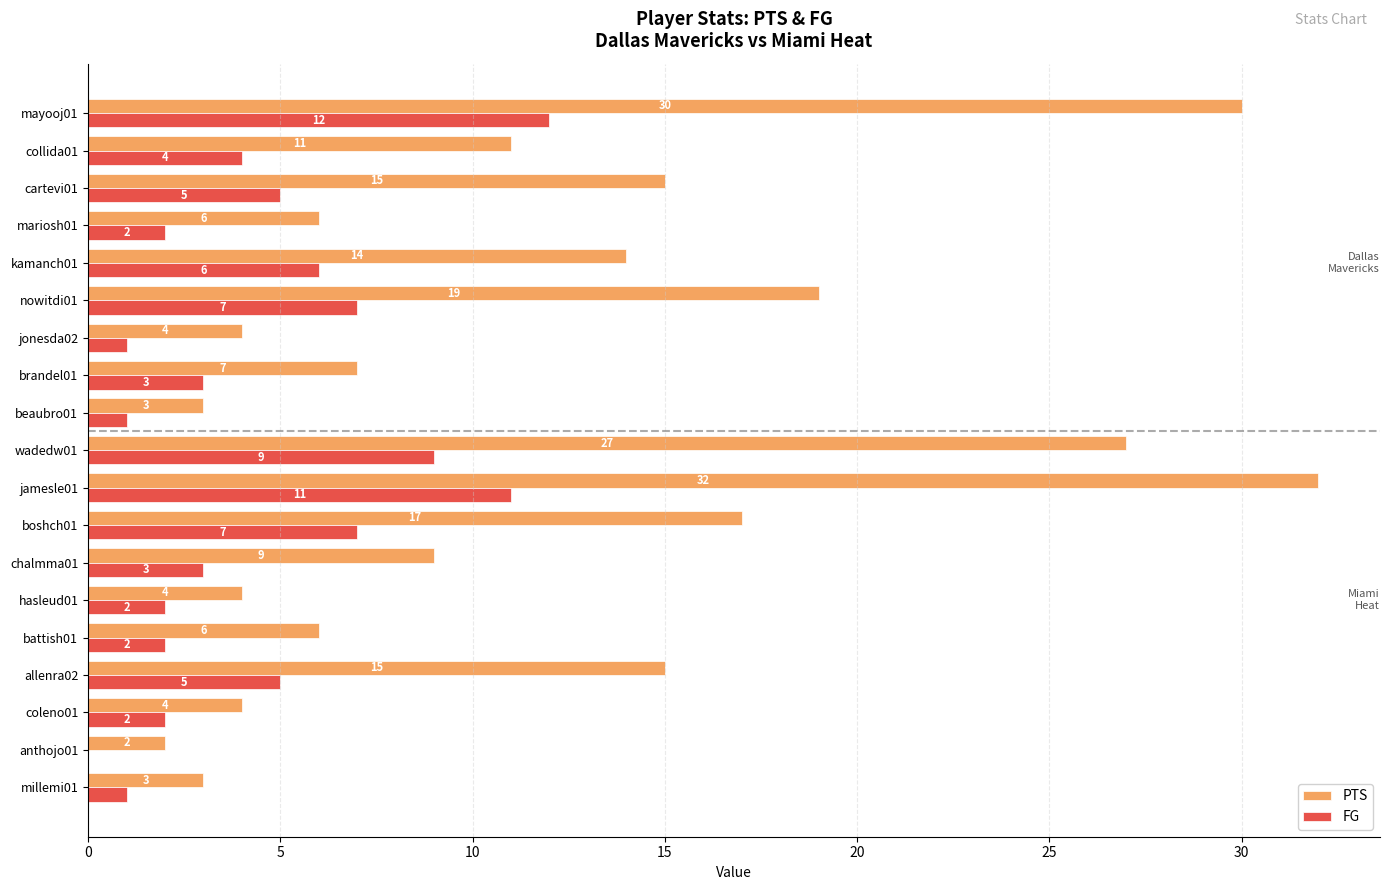

What is the total value across all series at nowitdi01?

26